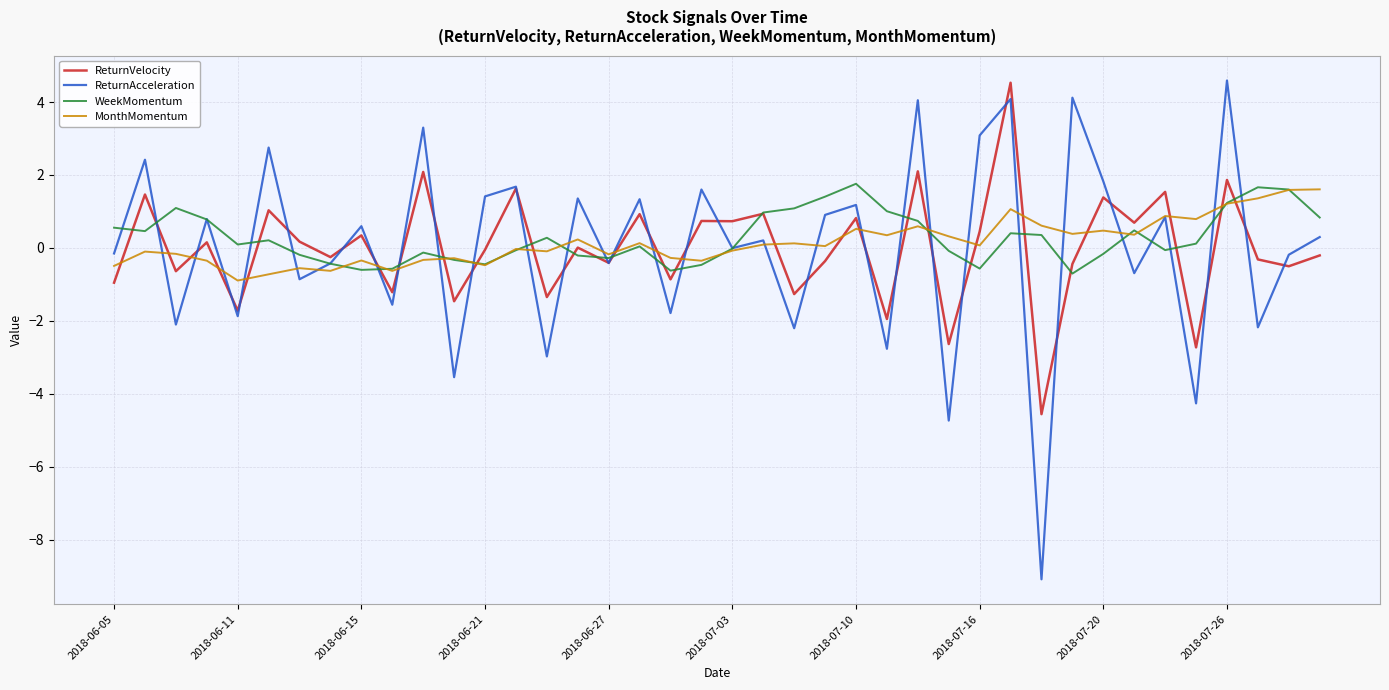

What is the maximum value for ReturnAcceleration?

4.6